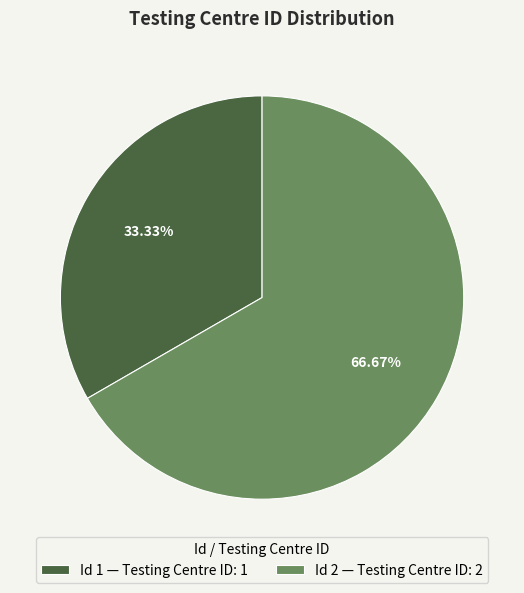

Approximately how many times larger is the value at Id 2 — Testing Centre ID: 2 compared to Id 1 — Testing Centre ID: 1?

2.0